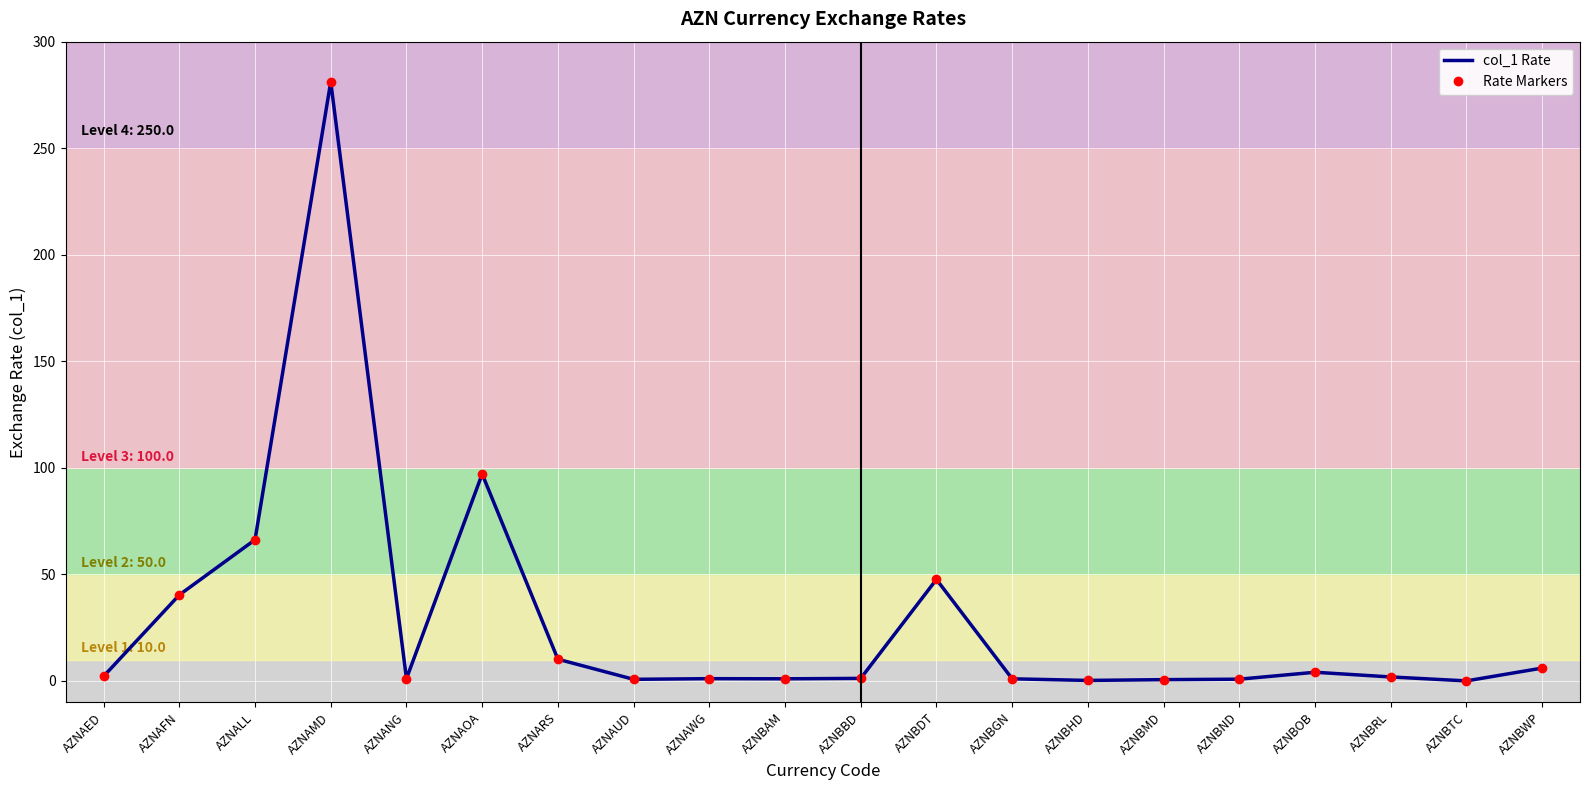

How many interior local valleys does the col_1 Rate series have?

5